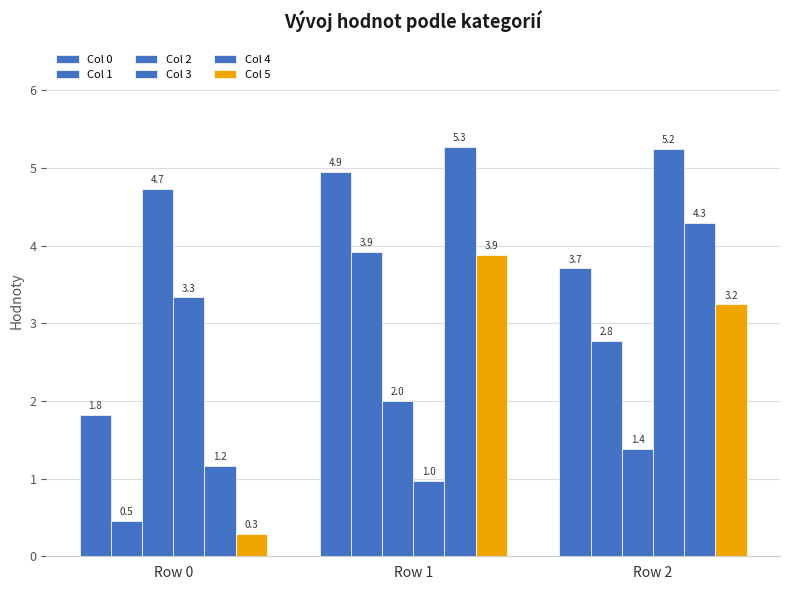

The Col 4 series shows 0.5 at Row 0. True or false?

False